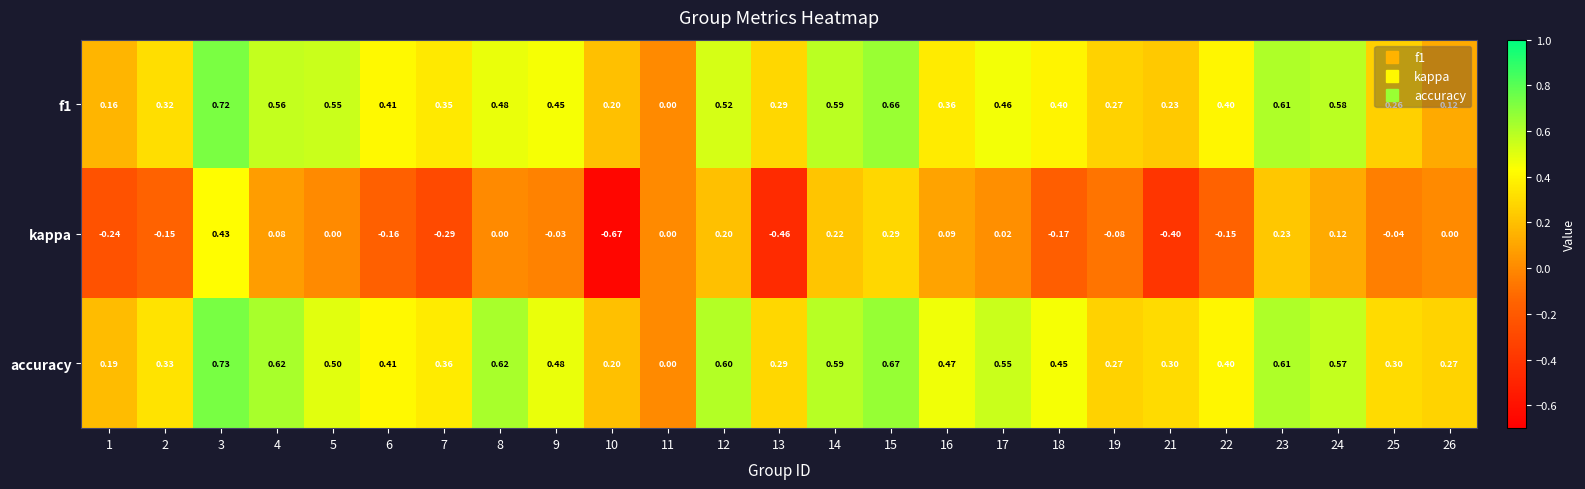

Is the value of kappa at 15 greater than the value of f1 at 9?

No